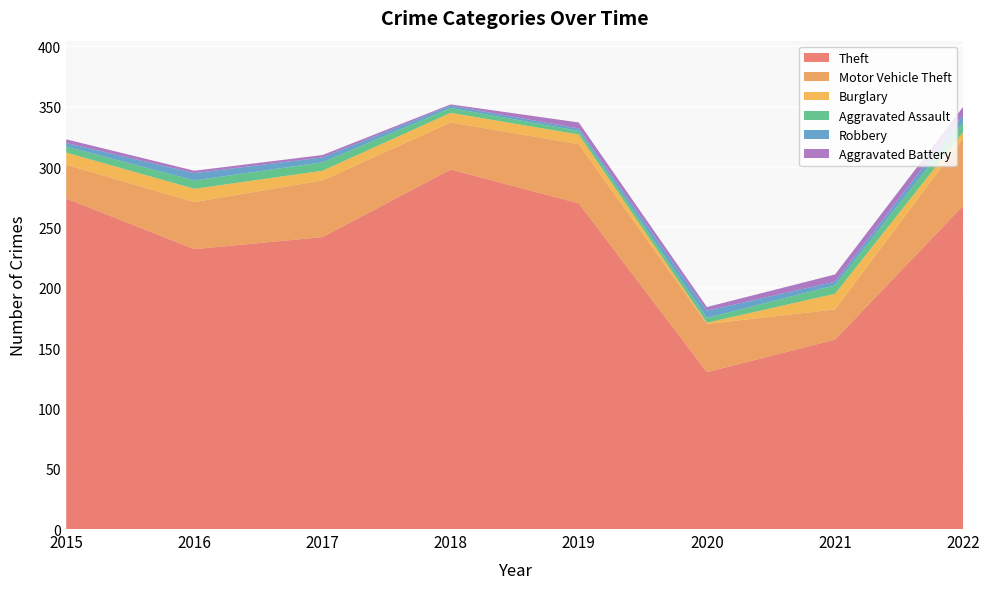

Reading left to right, transcribe all the data shown in this chart.

Theft: 2015=274	2016=232	2017=242	2018=298	2019=270	2020=130	2021=157	2022=268
Motor Vehicle Theft: 2015=28	2016=39	2017=47	2018=39	2019=49	2020=40	2021=25	2022=56
Burglary: 2015=10	2016=11	2017=8	2018=8	2019=8	2020=1	2021=13	2022=5
Aggravated Assault: 2015=5	2016=7	2017=7	2018=4	2019=3	2020=4	2021=7	2022=8
Robbery: 2015=3	2016=6	2017=4	2018=2	2019=2	2020=6	2021=3	2022=6
Aggravated Battery: 2015=3	2016=2	2017=2	2018=1	2019=5	2020=3	2021=6	2022=7